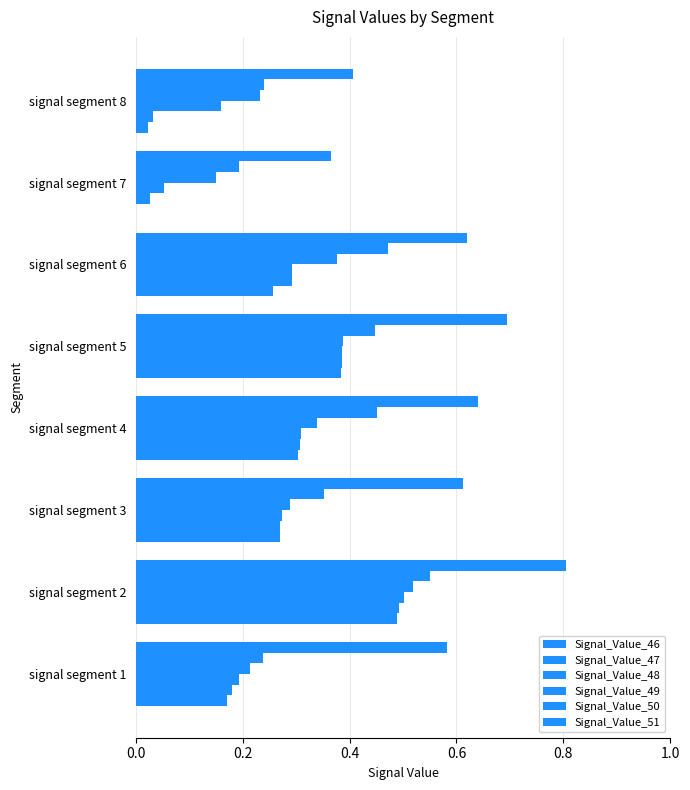

Count the number of data series in this chart.

6